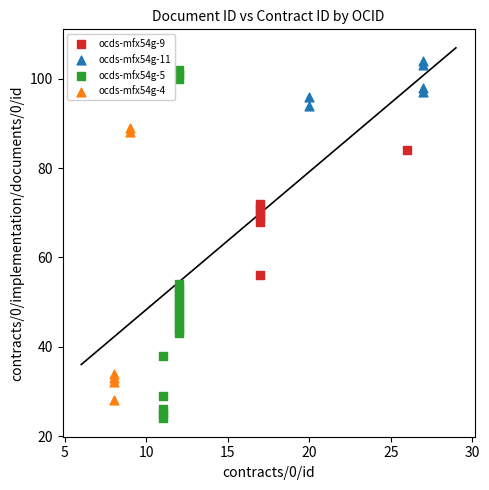

Which series has the largest Y range (max minus min)?

ocds-mfx54g-5